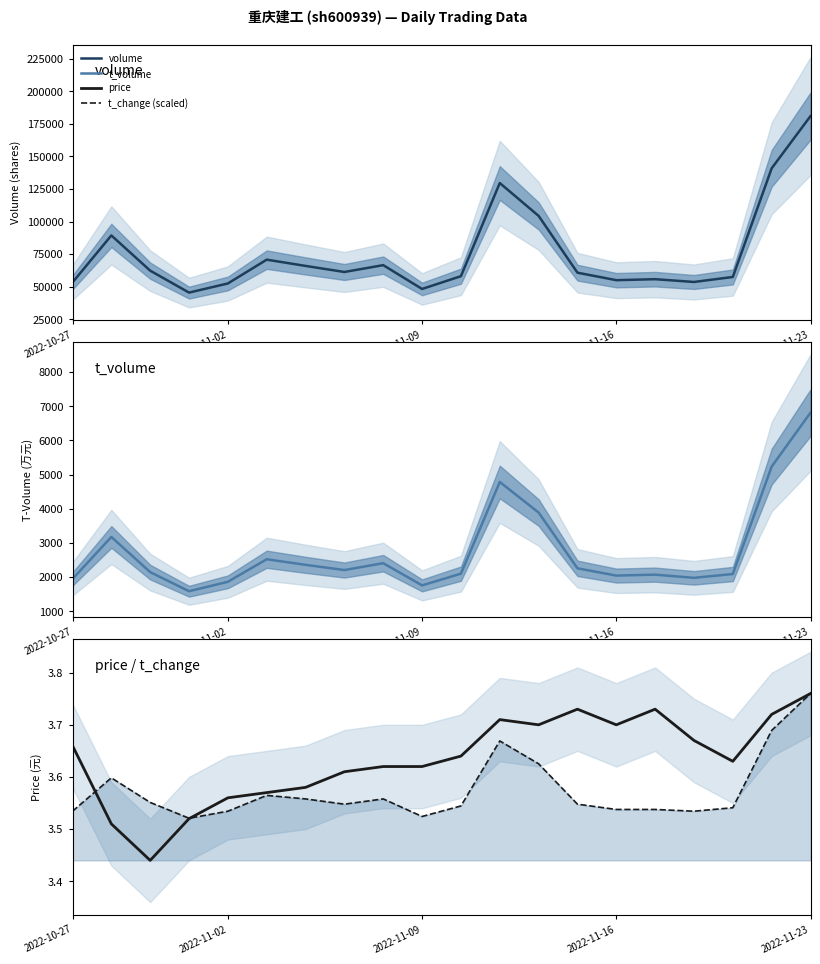

What is the difference between the second highest and minimum values in the t_volume series?

3648.0